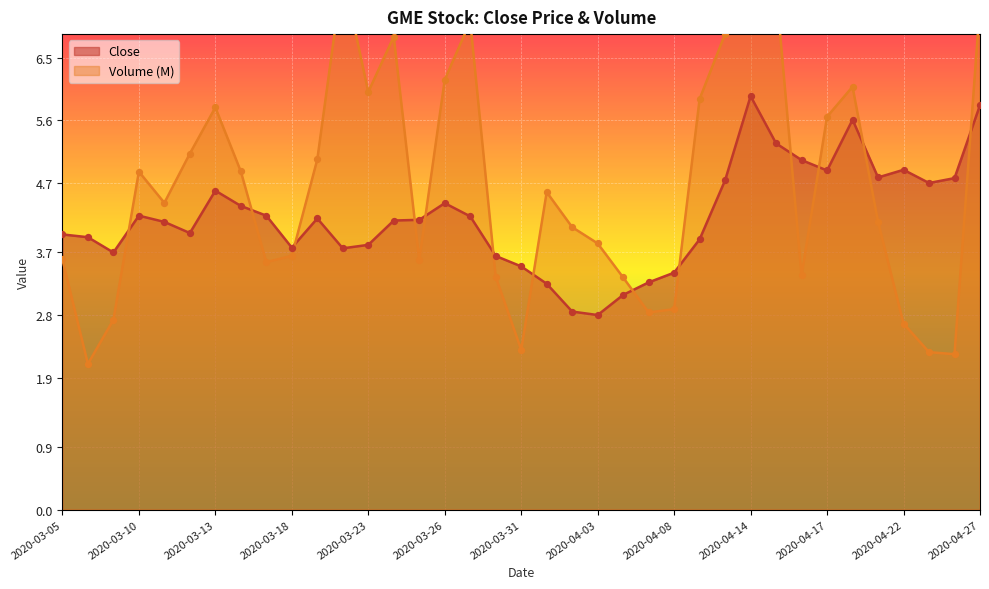

Which series contains the highest Y value?

Volume (M)